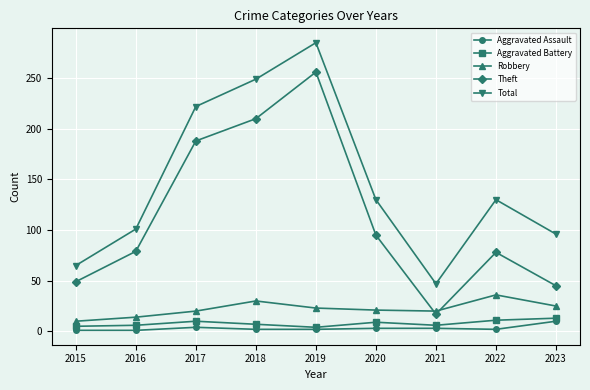

What is the sum of all Aggravated Battery values?

71